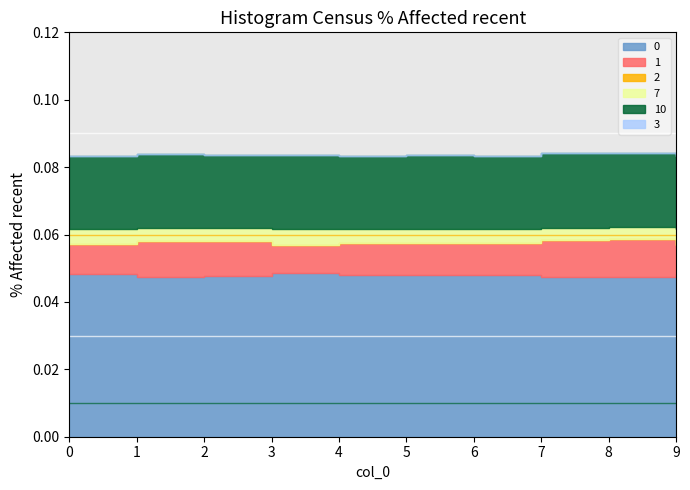

List the series in order of their peak value, highest first.

0, 10, 1, 7, 2, 3